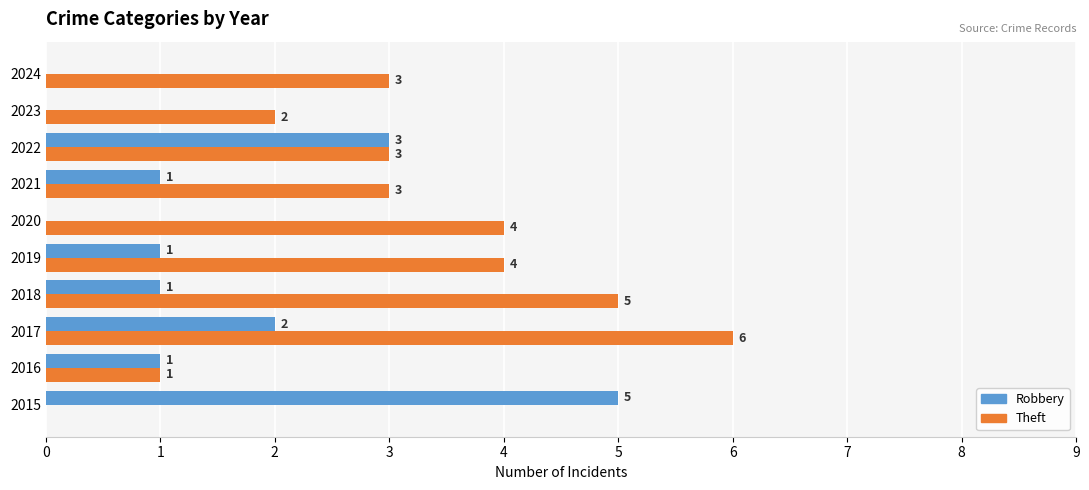

What are all the series names shown in the legend?

Robbery, Theft